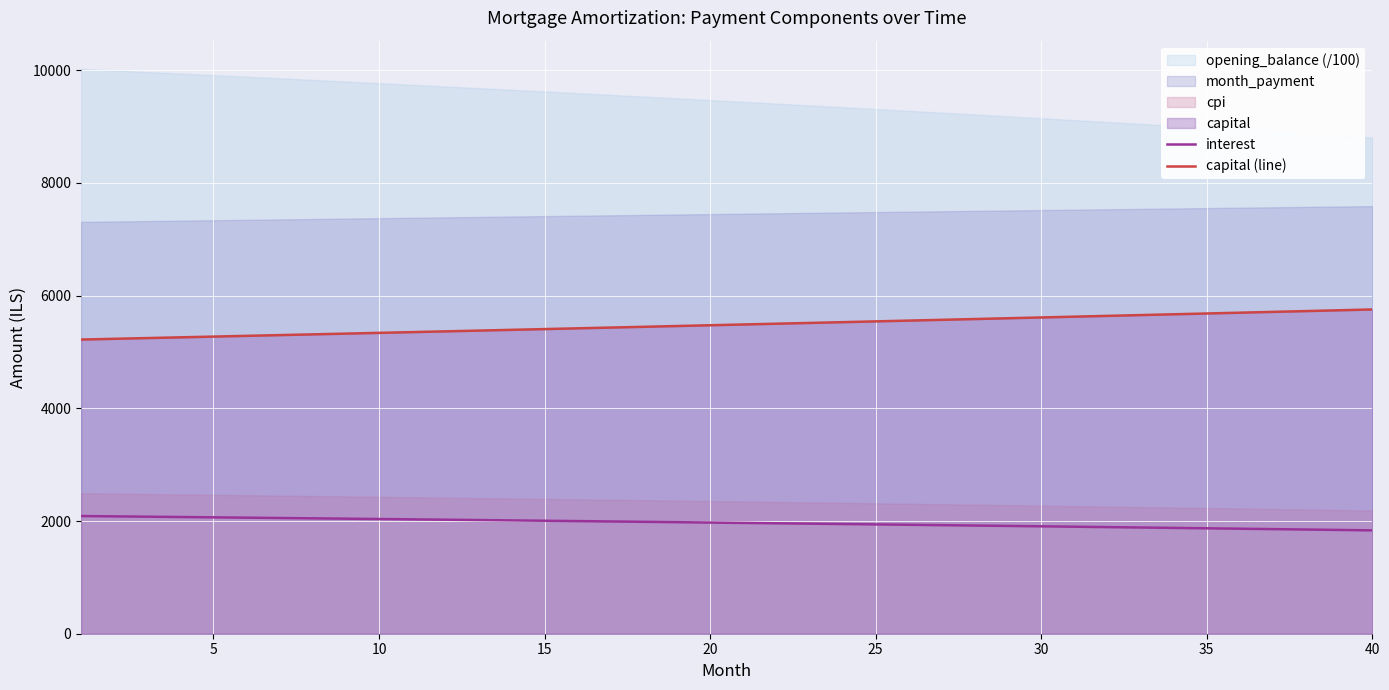

The value of interest at 11 is 3166.4. True or false?

False